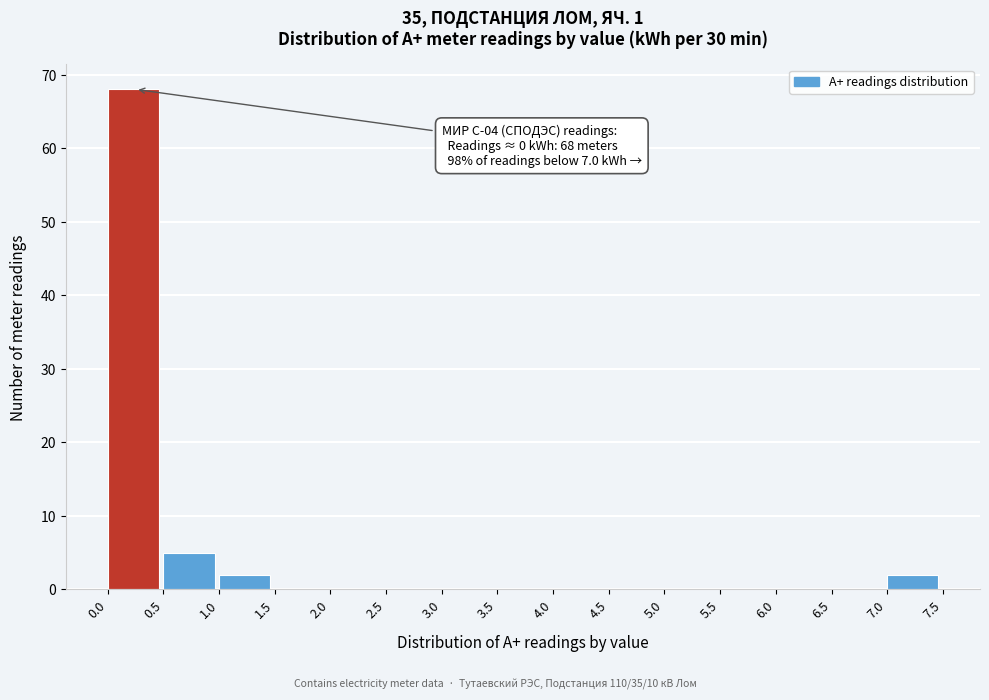

Over which range of the x-axis is the bar tallest?

0.0 to 0.5